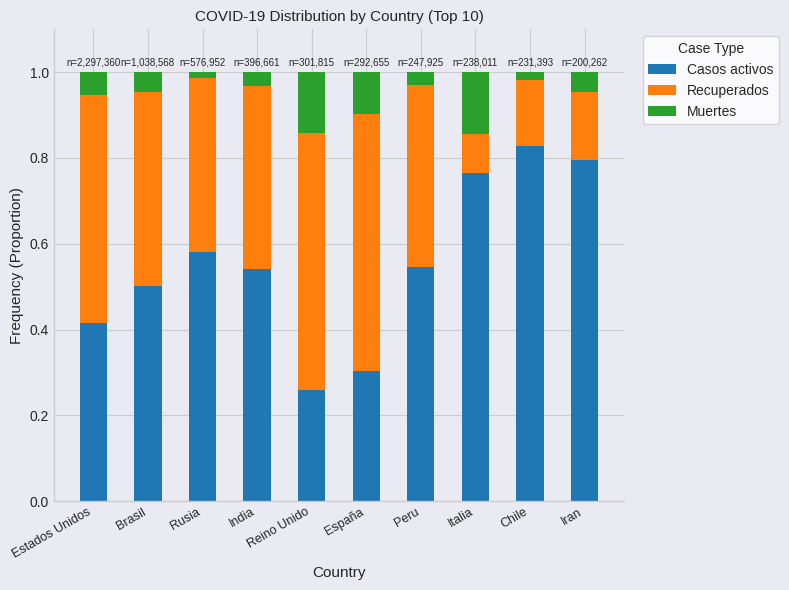

True or false: Casos activos has a value of 0.8 at Iran.

True